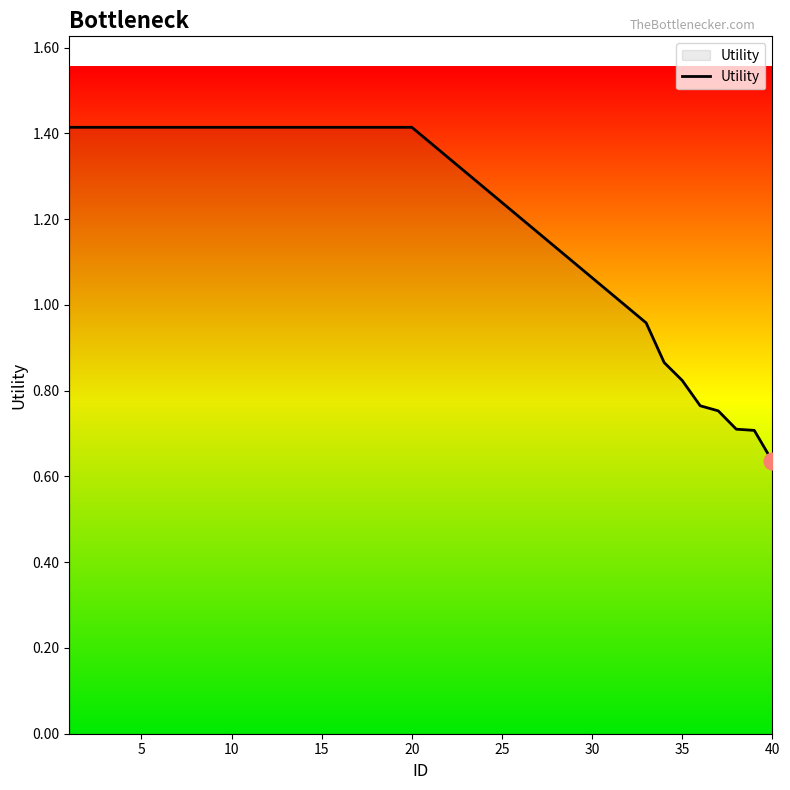

How many categories are shown in the chart?

28